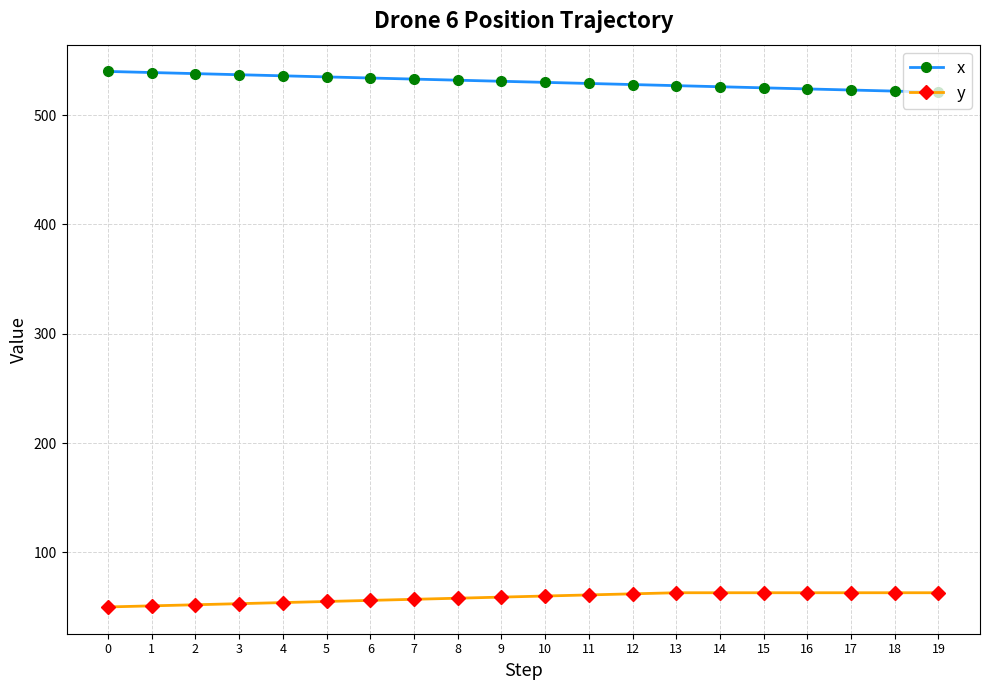

Count the number of data series in this chart.

2